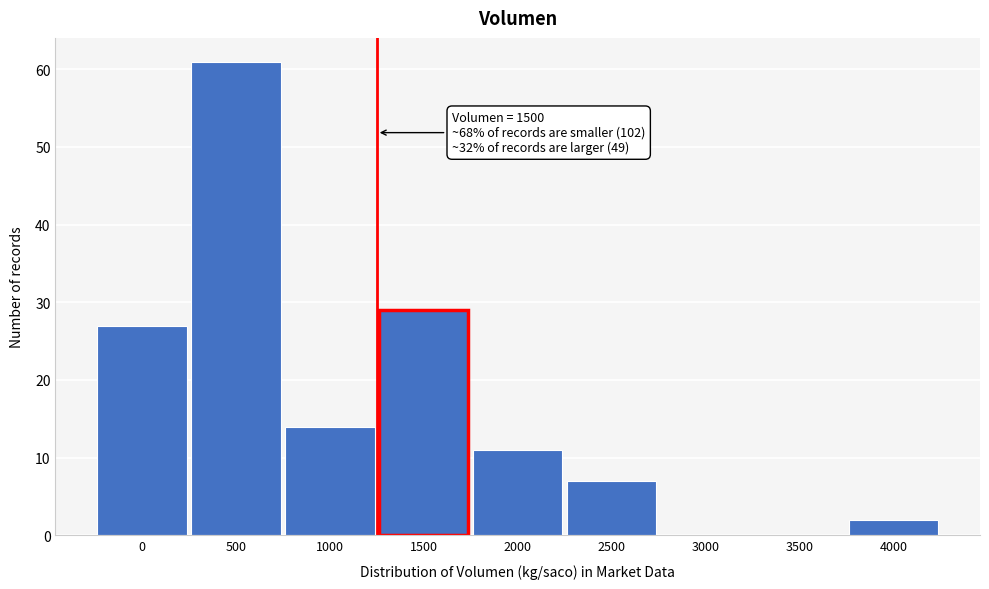

Reading left to right, what are all the values shown in this chart?

0=27	500=61	1000=14	1500=29	2000=11	2500=7	3000=0	3500=0	4000=2